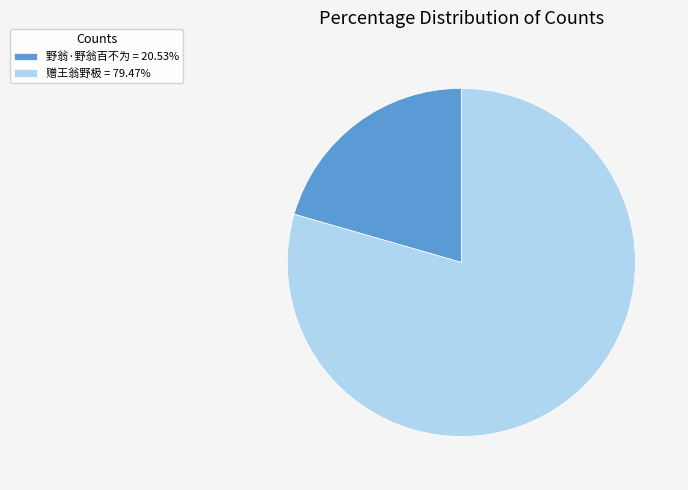

Approximately how many times larger is the value at 野翁·野翁百不为 = 20.53% compared to 赠王翁野极 = 79.47%?

0.3